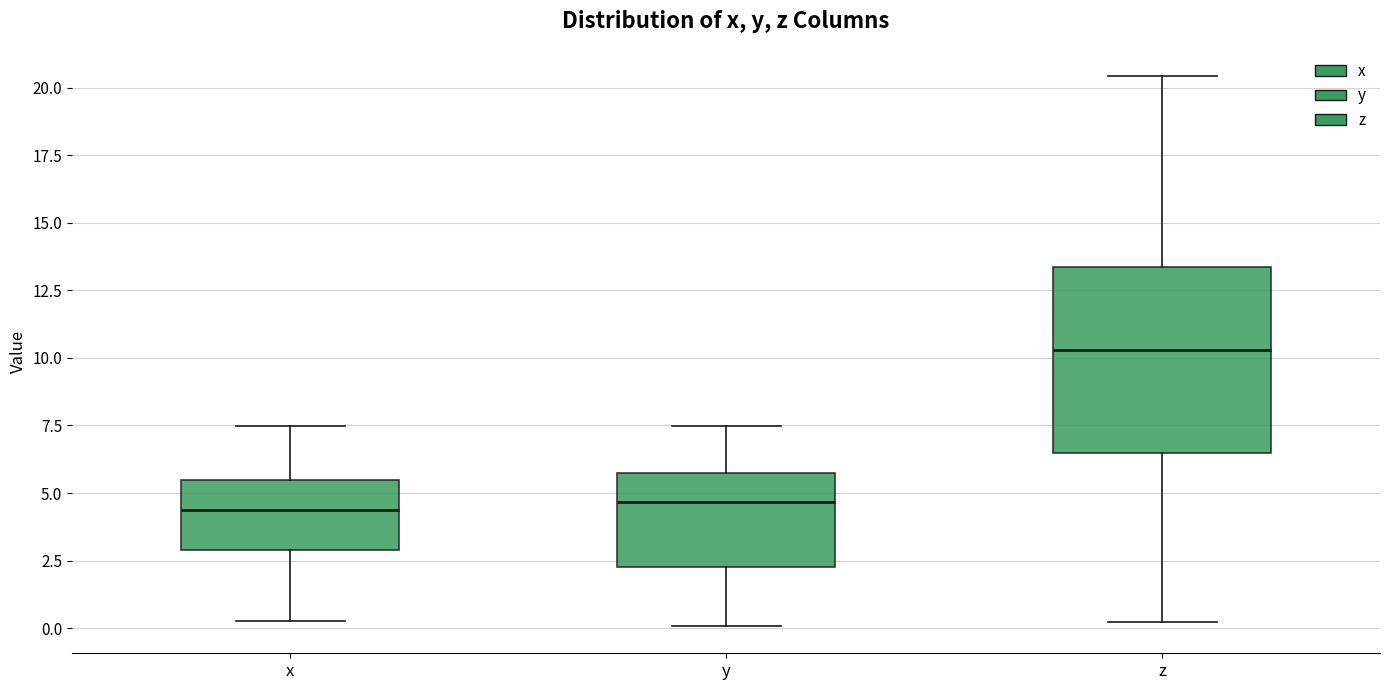

Reading left to right, read every box against the y-axis: the position of its median line, the range the box covers, and the ends of its whiskers. The values are not printed on the chart, so give them approximately, as read against the axis.

x: median 4.5, box 3.0 to 5.5, whiskers 0.5 to 7.5
y: median 4.5, box 2.5 to 5.5, whiskers 0.0 to 7.5
z: median 10.5, box 6.5 to 13.5, whiskers 0.0 to 20.5